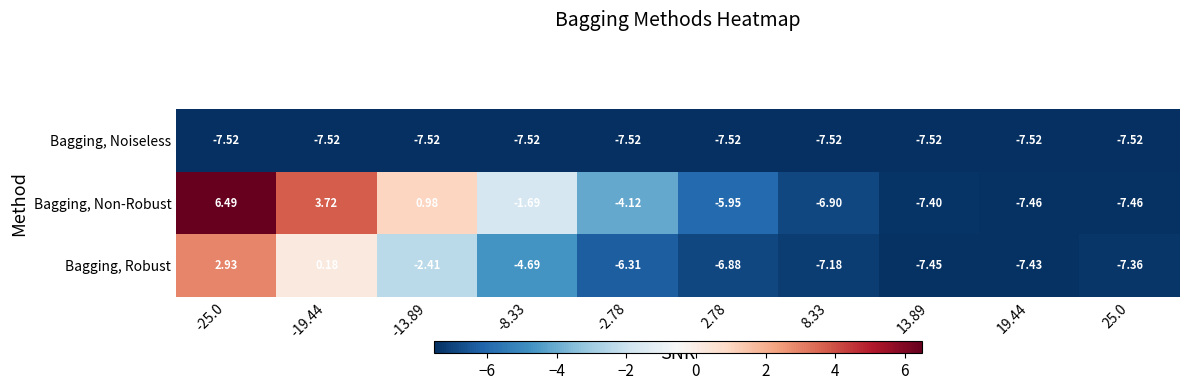

At which category is the sum across all series the highest?

-25.0